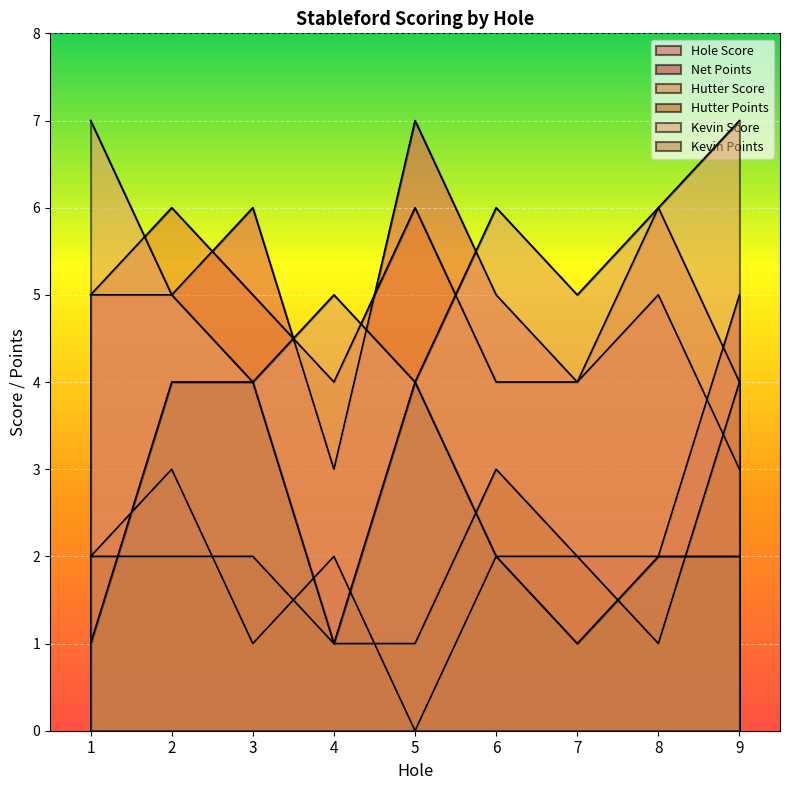

How many lines are shown in the chart?

6